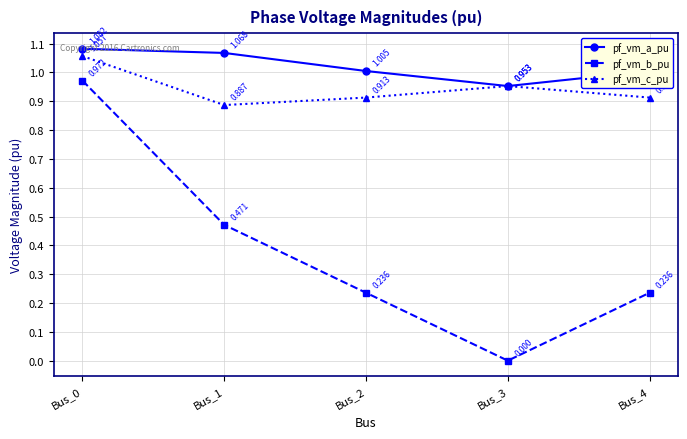

List the series in order of their peak value, highest first.

pf_vm_a_pu, pf_vm_c_pu, pf_vm_b_pu